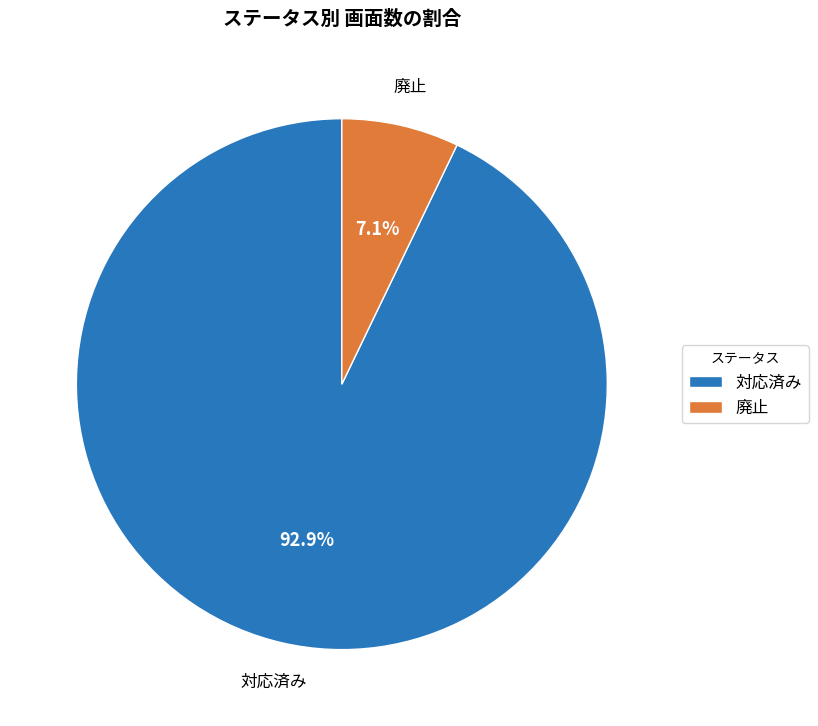

To the nearest percent, what is the difference between the 対応済み and 廃止 slice percentages?

86%